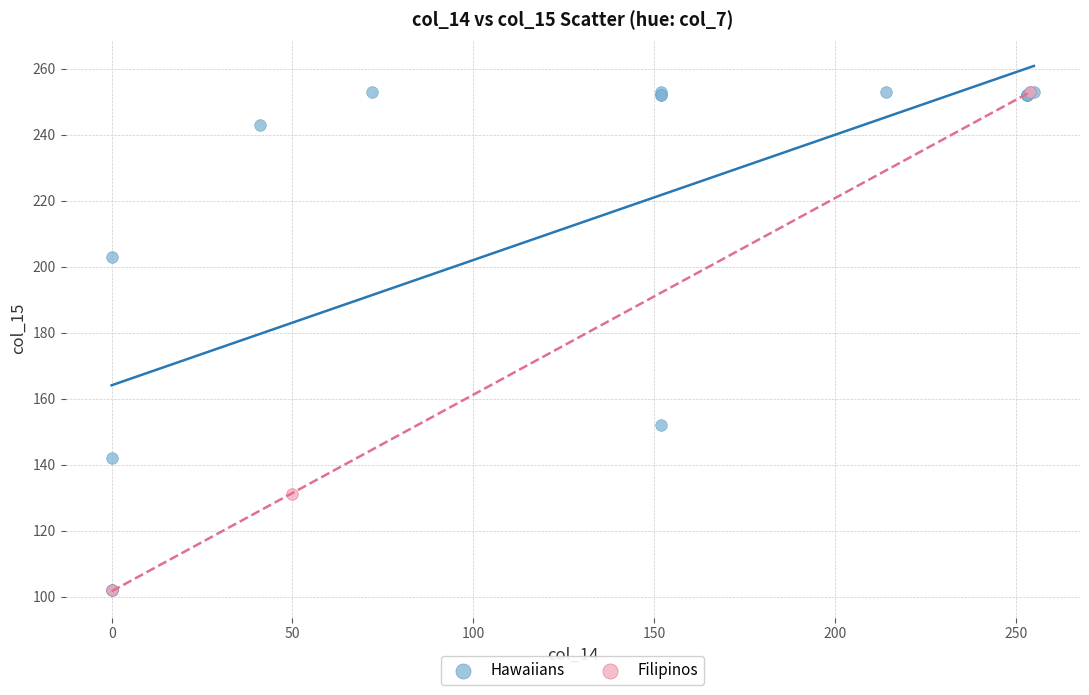

What are all the series names shown in the legend?

Hawaiians, Filipinos